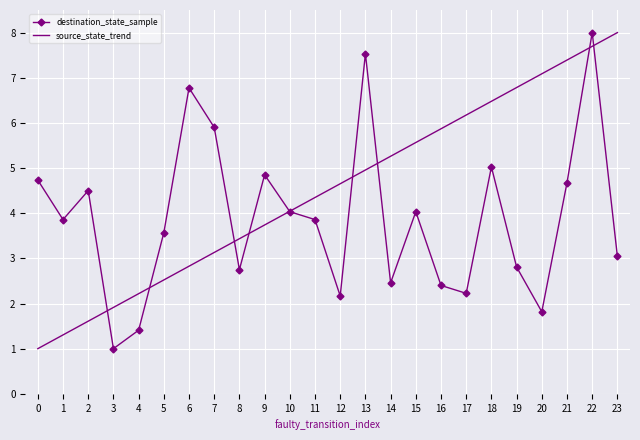

Rank the categories by source_state_trend value from lowest to highest.

0, 1, 2, 3, 4, 5, 6, 7, 8, 9, 10, 11, 12, 13, 14, 15, 16, 17, 18, 19, 20, 21, 22, 23